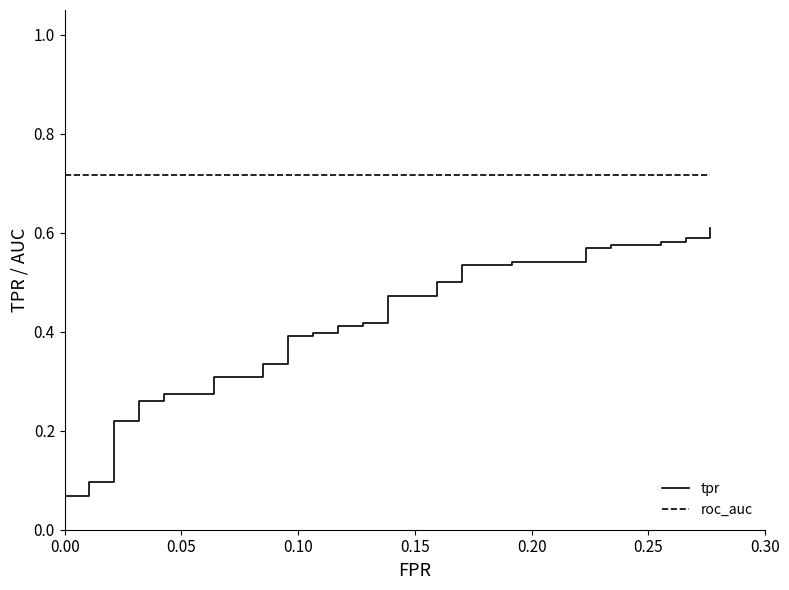

True or false: roc_auc has a value of 0.5 at 0.35.

False